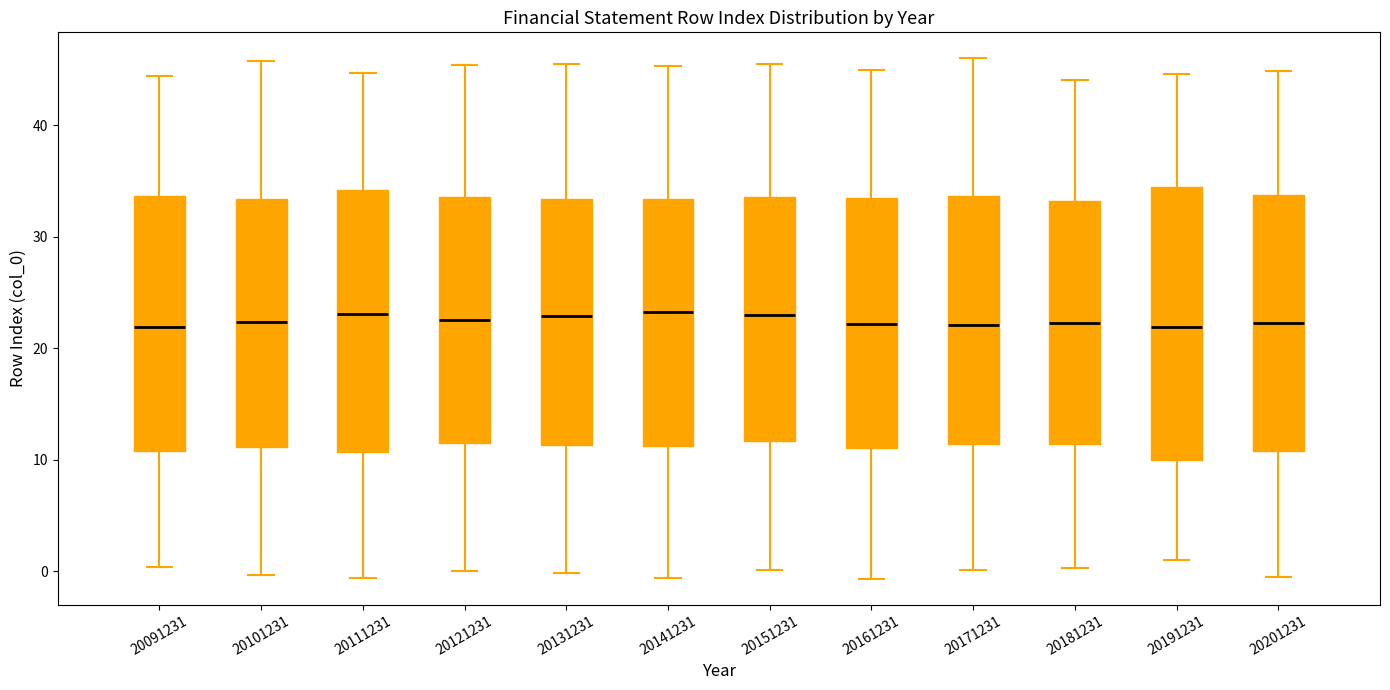

Reading left to right, transcribe this box plot: for each box, give where its median line is, the range the box spans, and where its two whiskers end, as read against the y-axis. The values are not printed on the chart, so give them approximately, as read against the axis.

20091231: median 22, box 11 to 34, whiskers 0 to 44
20101231: median 22, box 11 to 33, whiskers 0 to 46
20111231: median 23, box 11 to 34, whiskers -1 to 45
20121231: median 23, box 11 to 34, whiskers 0 to 45
20131231: median 23, box 11 to 33, whiskers 0 to 46
20141231: median 23, box 11 to 33, whiskers -1 to 45
20151231: median 23, box 12 to 34, whiskers 0 to 45
20161231: median 22, box 11 to 34, whiskers -1 to 45
20171231: median 22, box 11 to 34, whiskers 0 to 46
20181231: median 22, box 11 to 33, whiskers 0 to 44
20191231: median 22, box 10 to 34, whiskers 1 to 45
20201231: median 22, box 11 to 34, whiskers 0 to 45